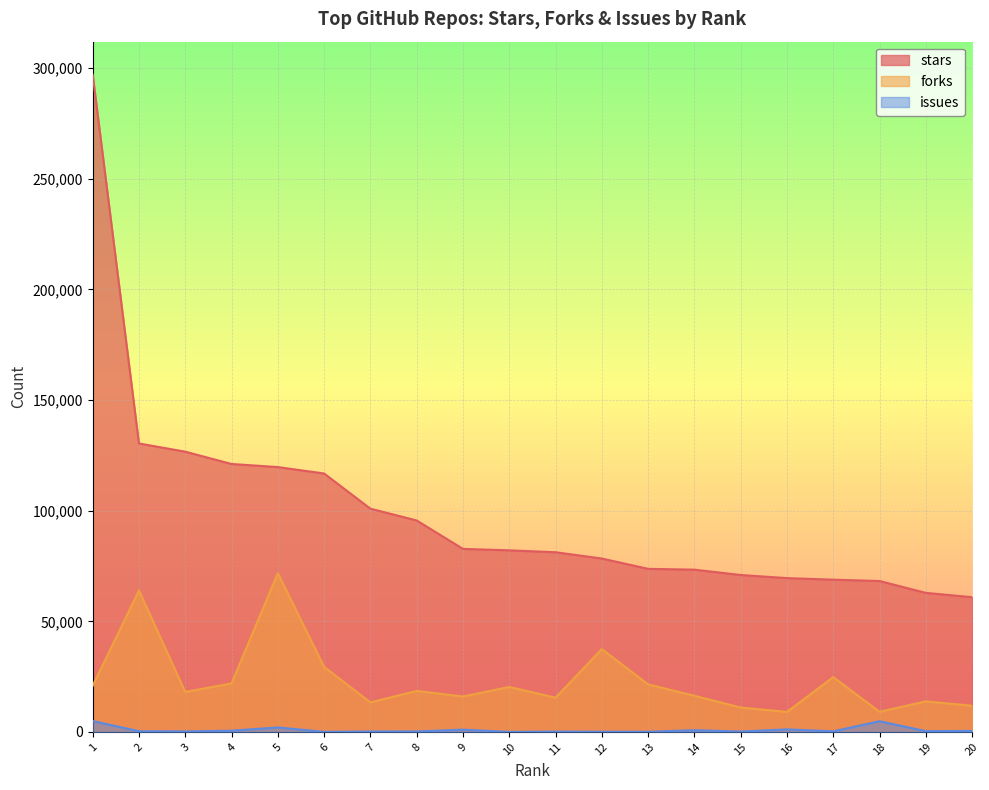

What is the value of the issues point at the 2nd from the left?

314